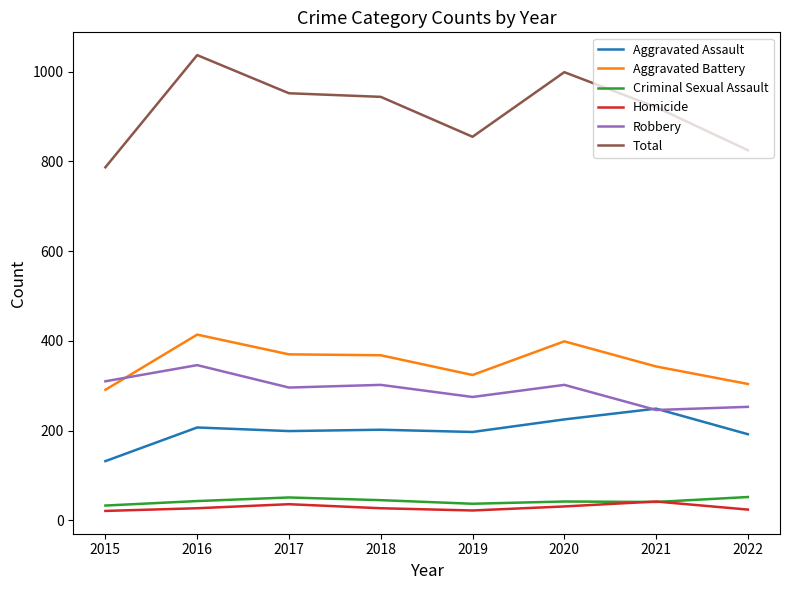

The value of Robbery at 2021 is 246. True or false?

True